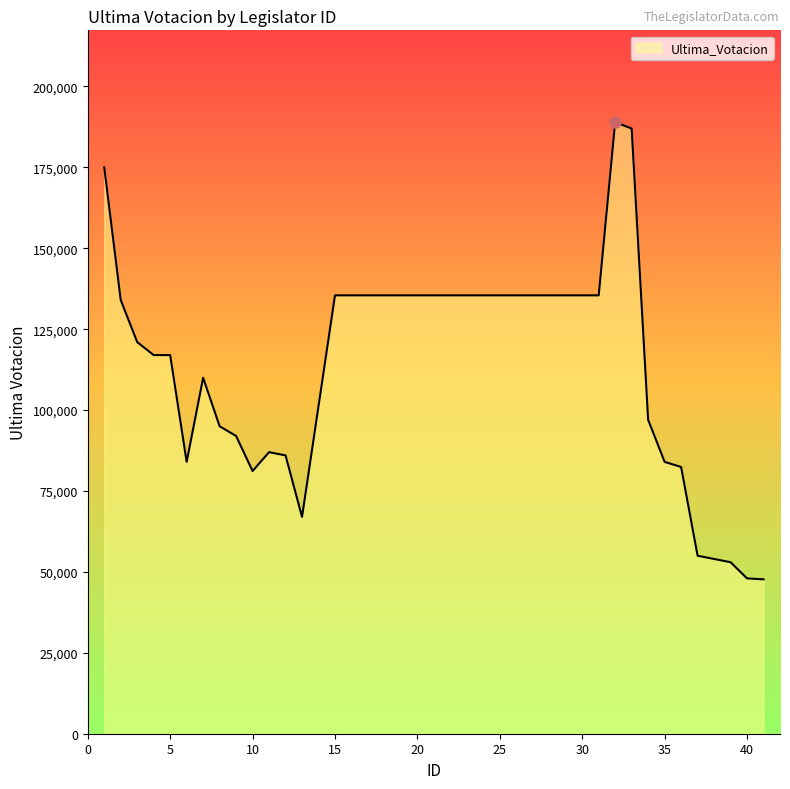

What is the difference between the maximum and minimum values?

141296